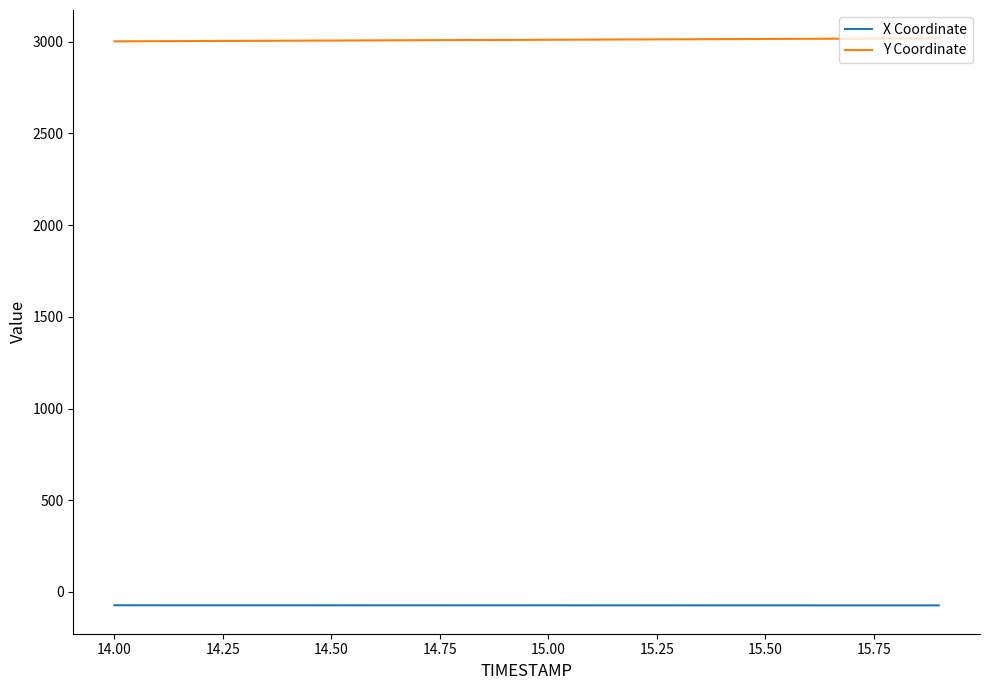

What are all the series names shown in the legend?

X Coordinate, Y Coordinate